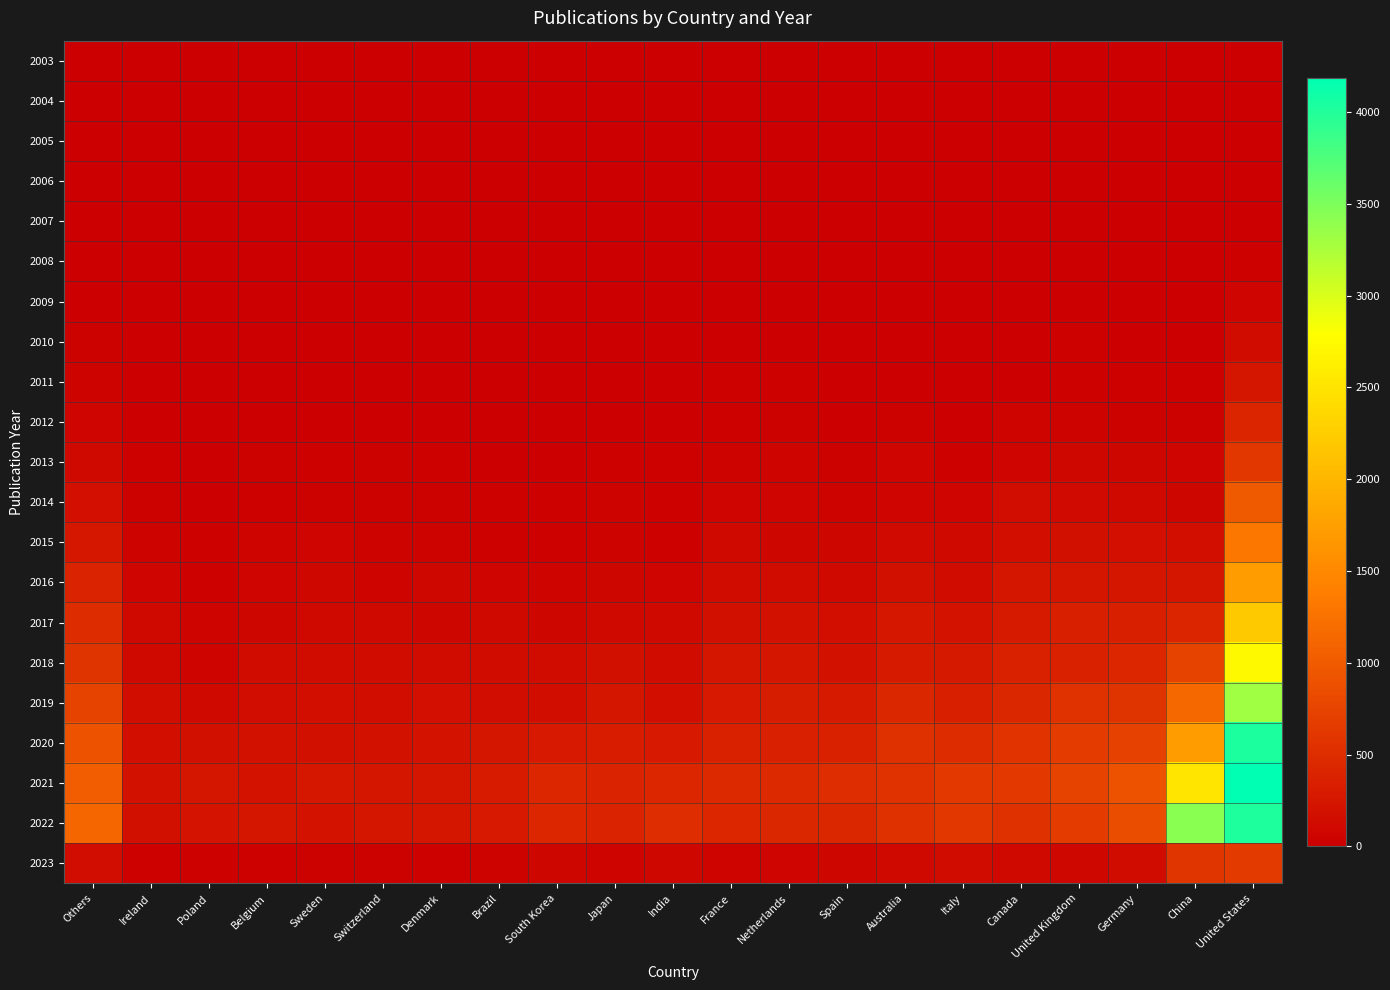

List the series in order of their peak value, lowest first.

2003, 2004, 2005, 2006, 2007, 2008, 2009, 2010, 2011, 2012, 2013, 2023, 2014, 2015, 2016, 2017, 2018, 2019, 2022, 2020, 2021